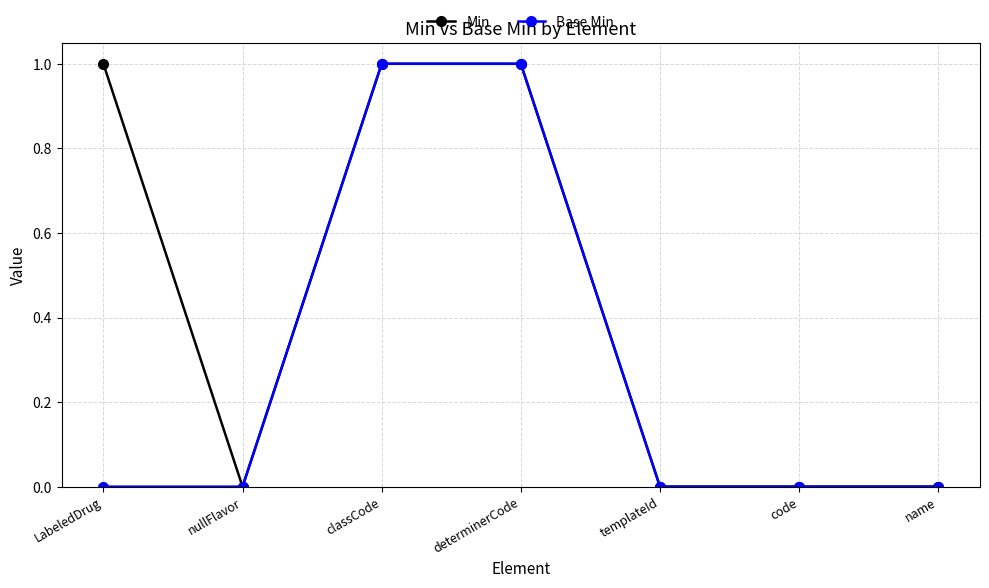

What is the label of the 6th point from the left?

code